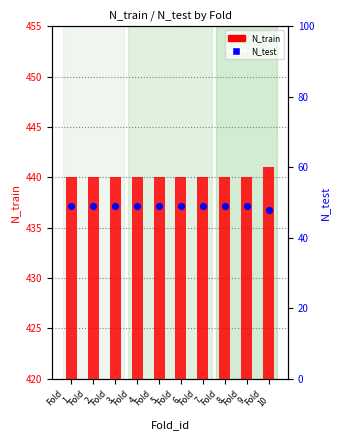

Is the value of N_test at Fold
10 greater than the value of N_train at Fold
4?

No